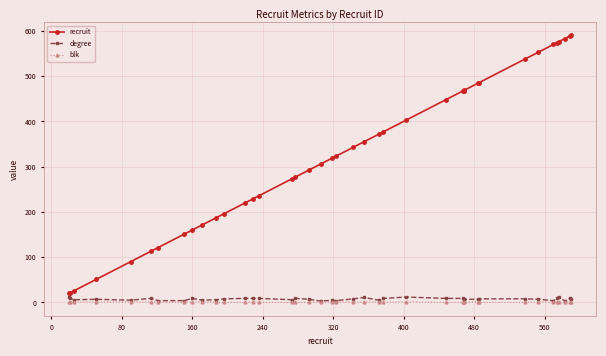

Which series has the largest total across all categories?

recruit